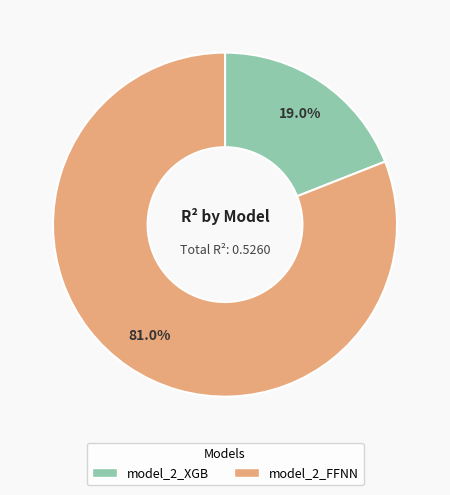

Which has a higher value, model_2_FFNN or model_2_XGB?

model_2_FFNN